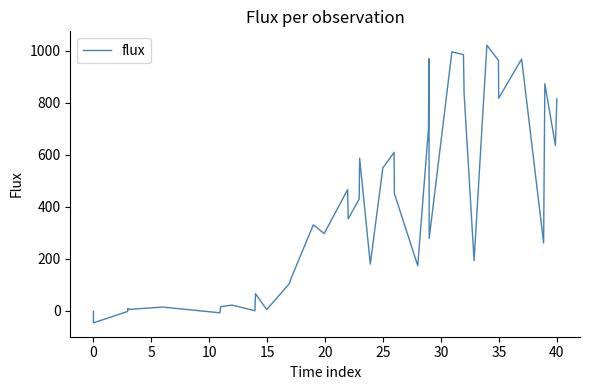

What is the difference between the maximum and minimum values?

1069.5